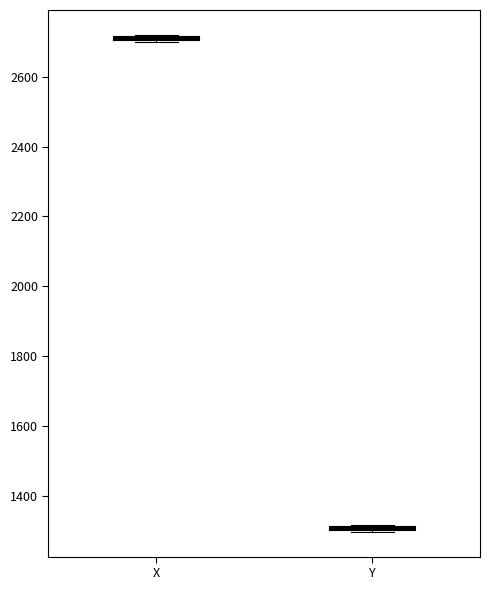

Where is the lower edge of the box for X on the y-axis? The values are not printed on the chart, so give them approximately, as read against the axis.

2700